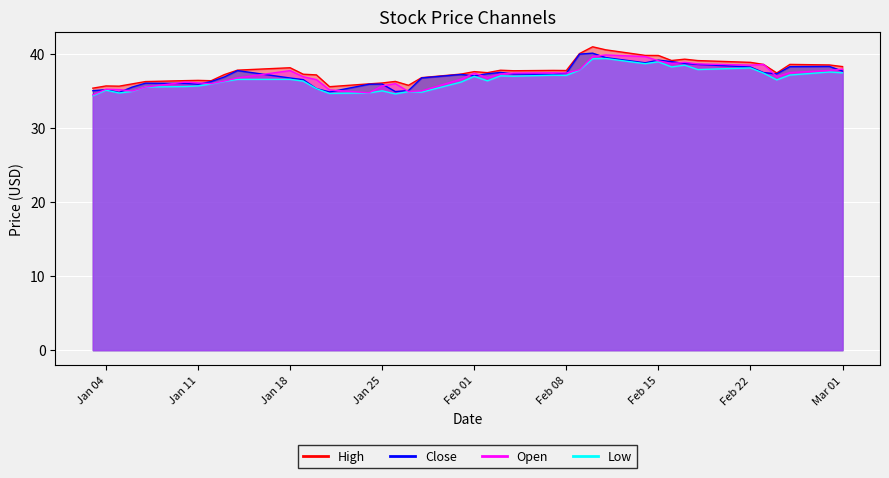

Rank the series at Jan 25 from highest to lowest value.

High, Close, Open, Low